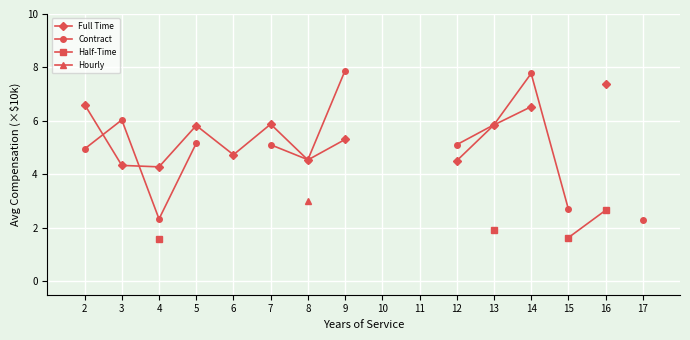

Is the value of Contract at 9 greater than the value of Hourly at 5?

No